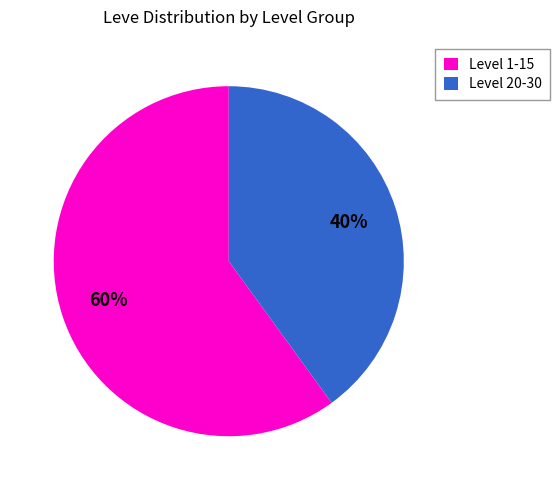

Do Level 20-30 and Level 1-15 together represent more than half of the pie?

Yes